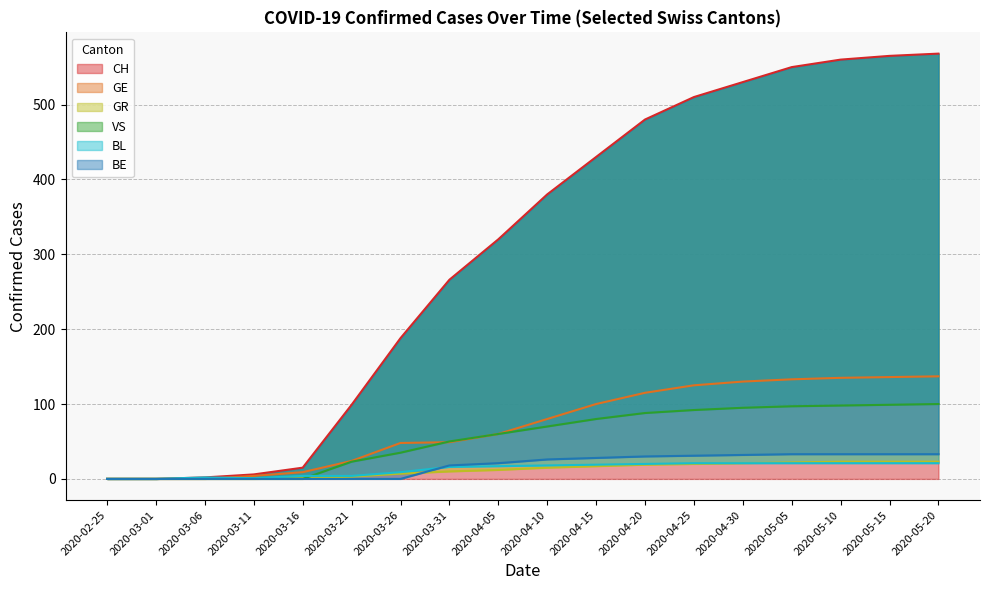

Is the value of BL at 2020-05-15 greater than the value of CH at 2020-03-21?

No